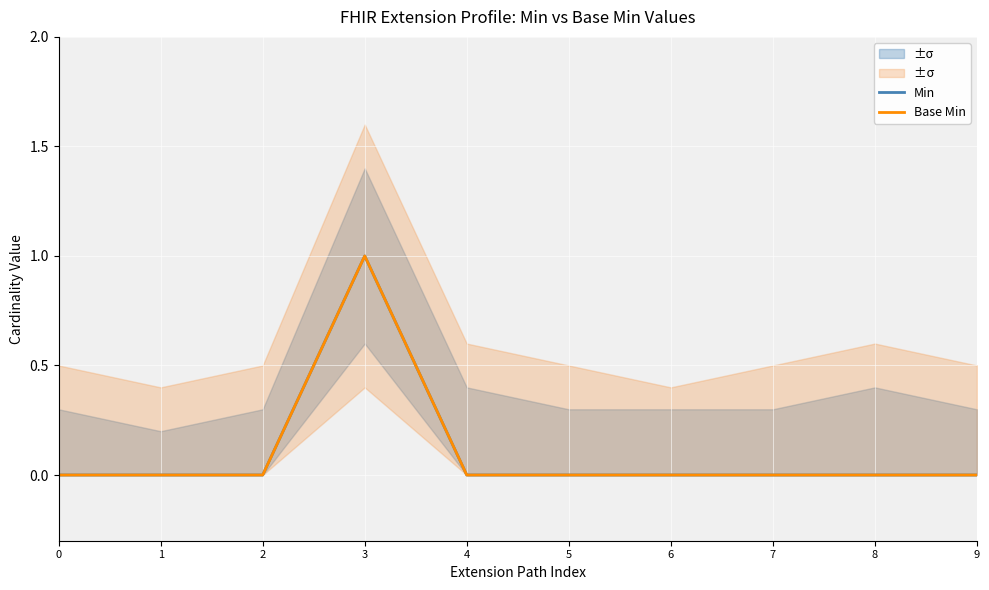

What is the highest value of the Base Min series?

1